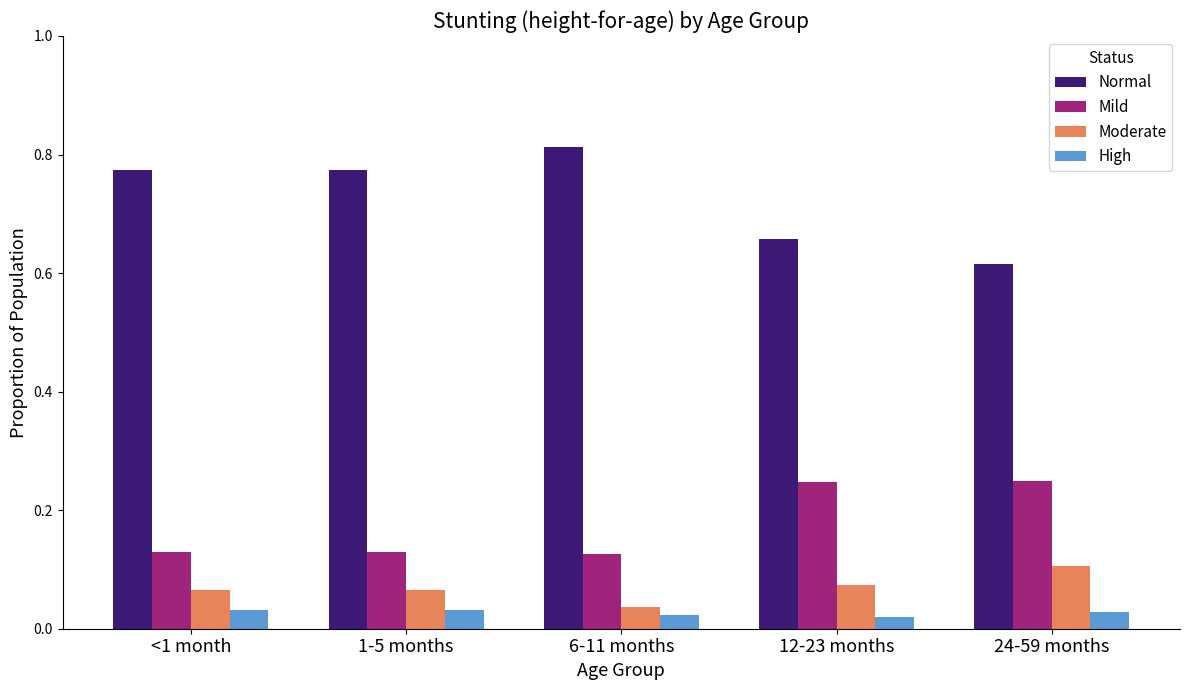

Rank the series by their maximum value, from lowest to highest.

High, Moderate, Mild, Normal